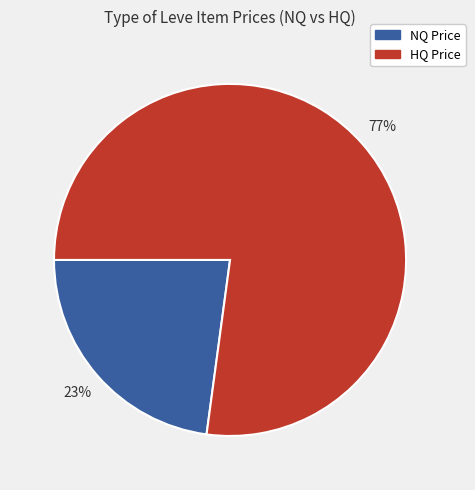

To the nearest percent, what is the difference between the largest and smallest slice percentages?

54%